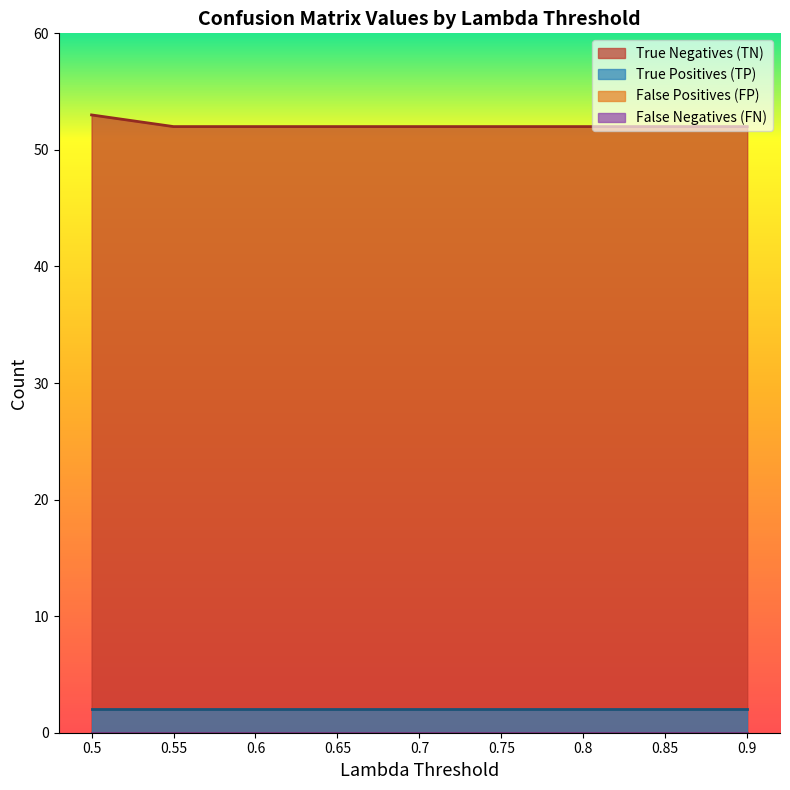

True or false: False Positives (FP) and True Positives (TP) cross at least once.

False